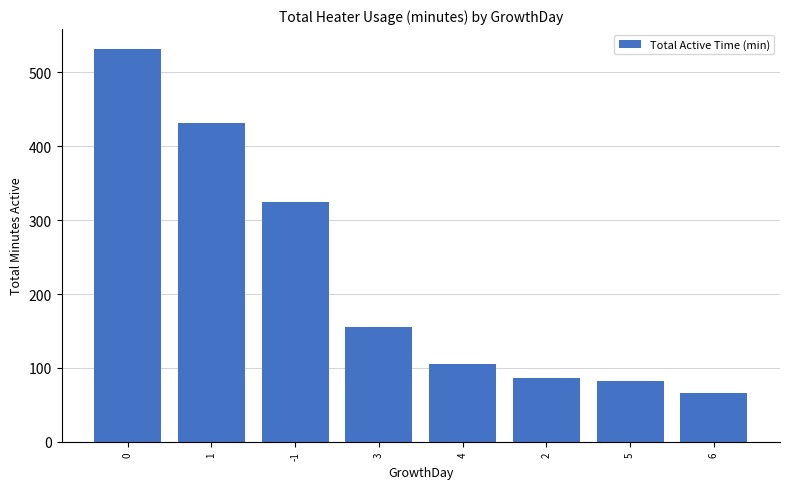

What is the difference between the values at 1 and 4?

326